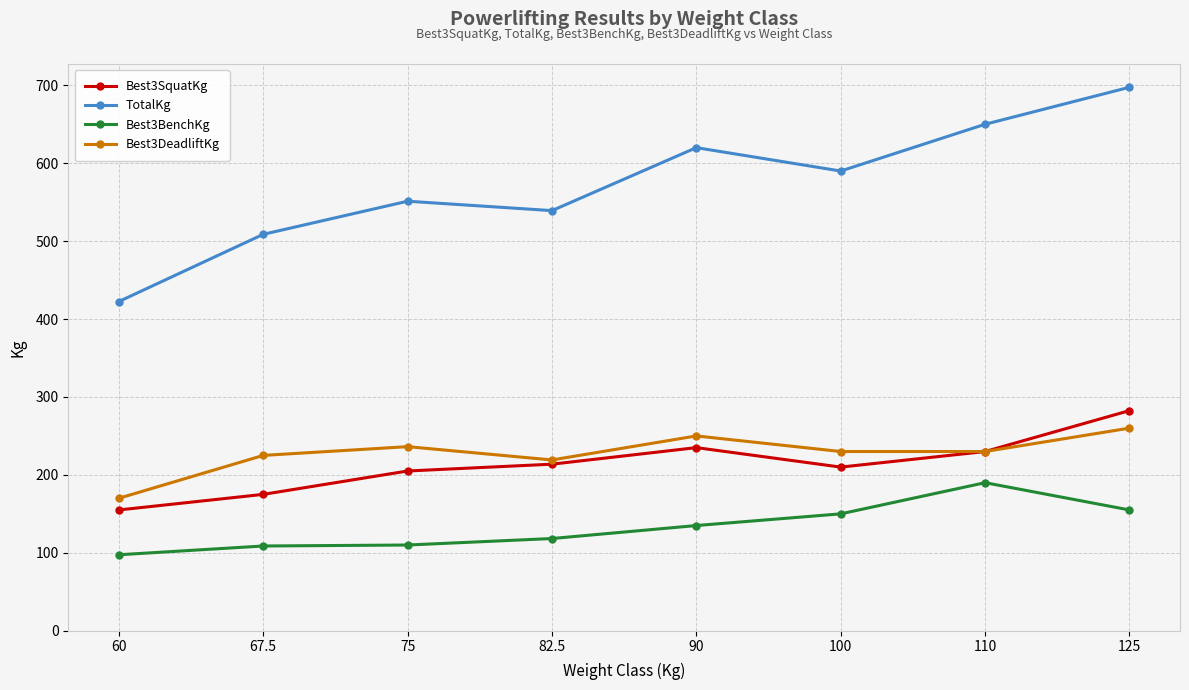

What is the sum of all Best3BenchKg values?

1064.6